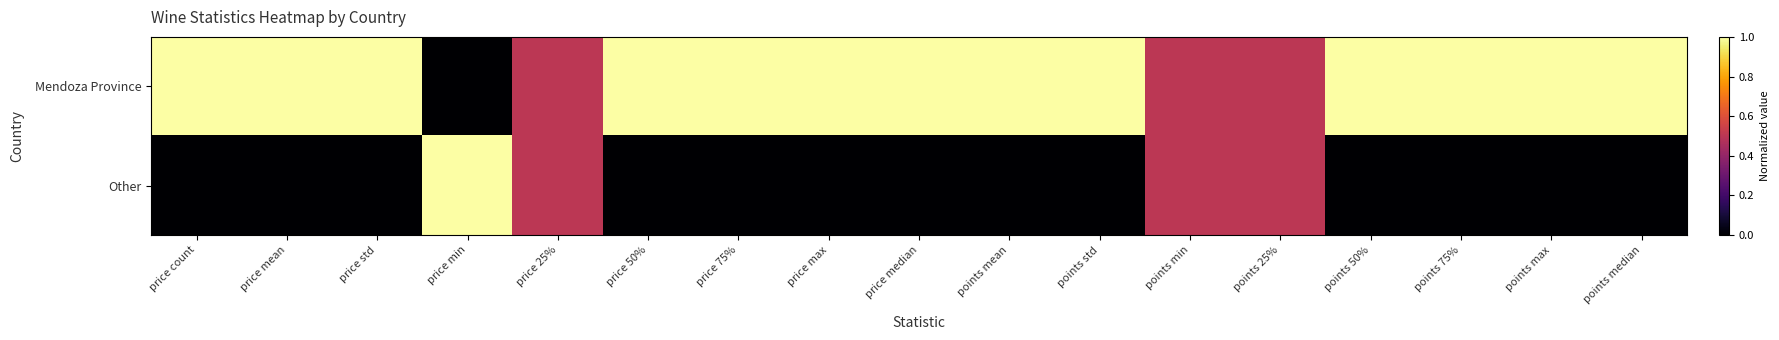

Which has a higher value, price median or points median?

price median